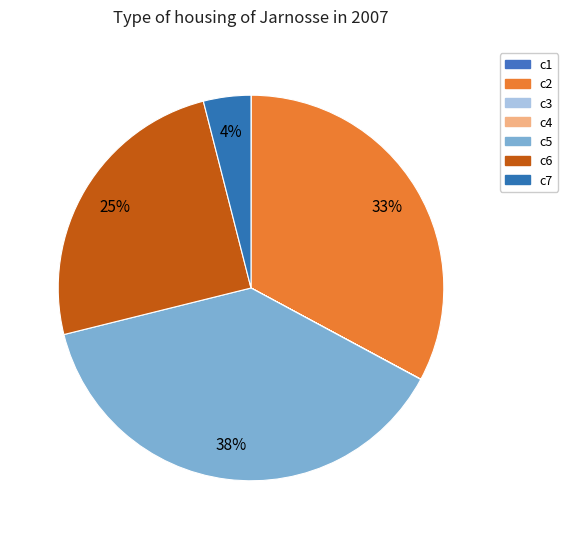

True or false: c2 accounts for 33% of the total.

True